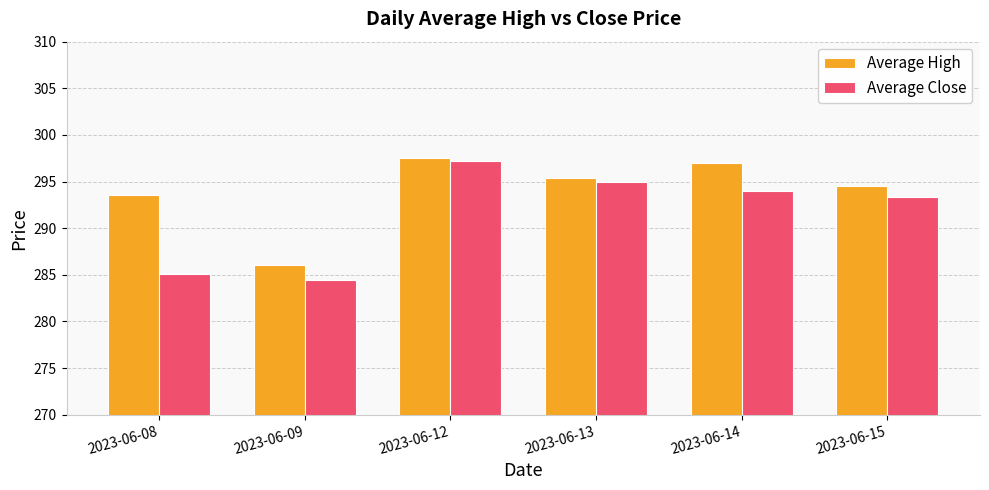

At which label does Average Close first exceed 294?

2023-06-12